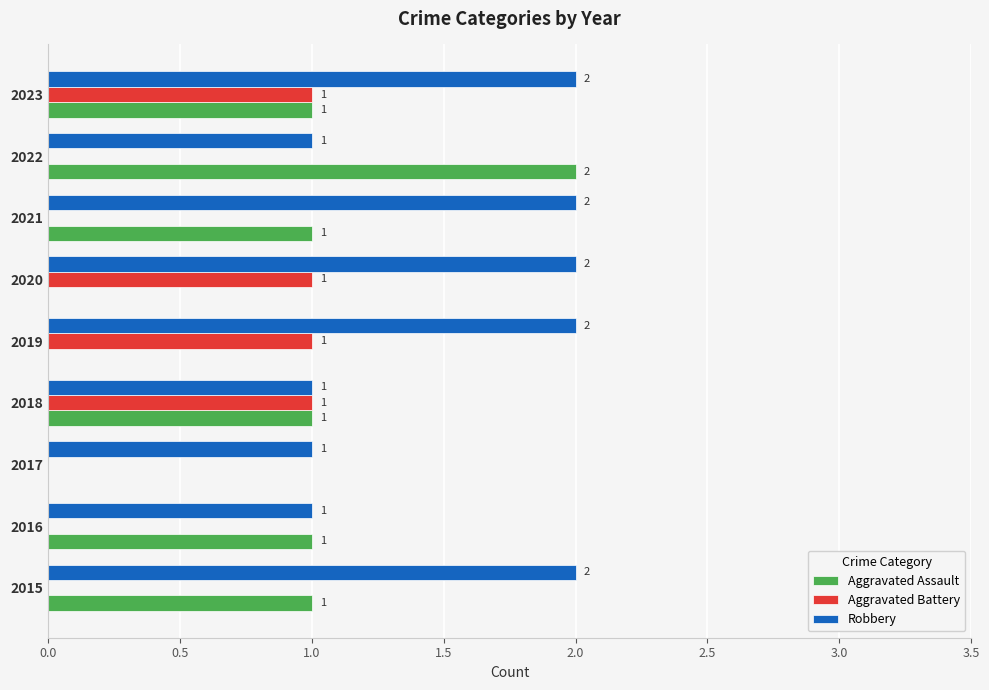

At which category is the sum across all series the highest?

2023